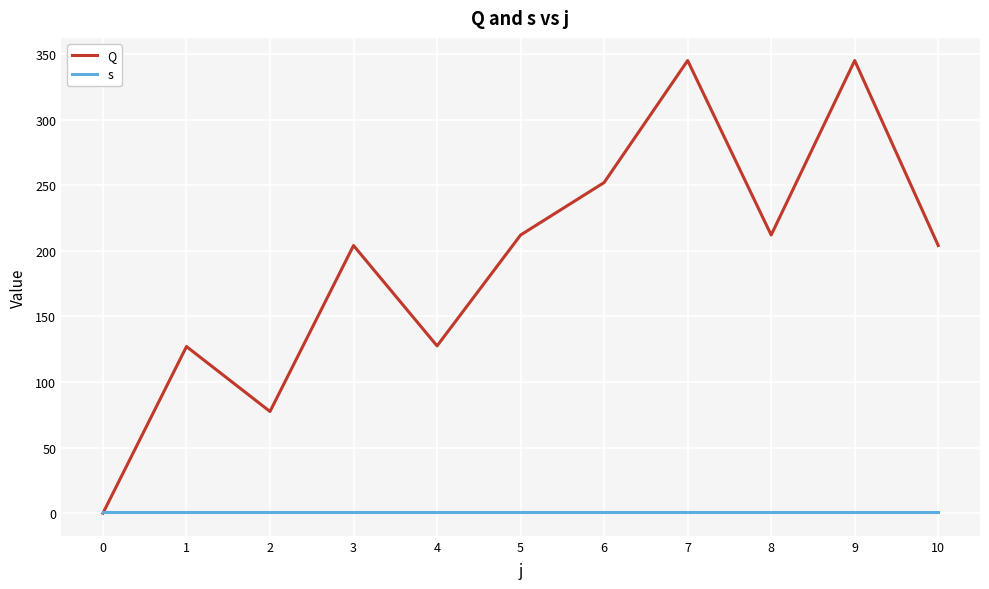

Where is the first local minimum for Q?

2